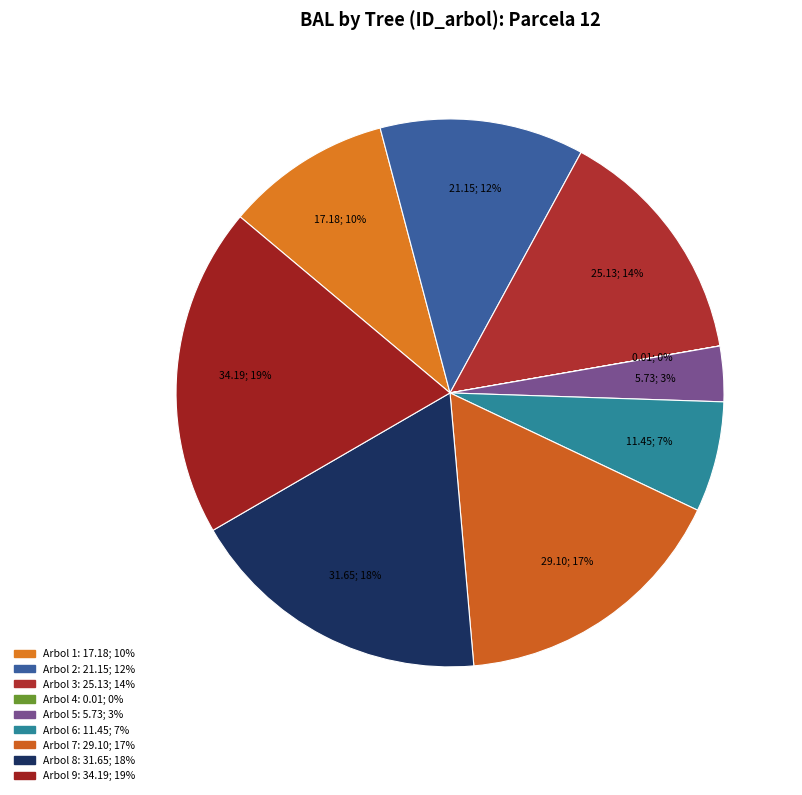

How many segments does this pie chart have?

9